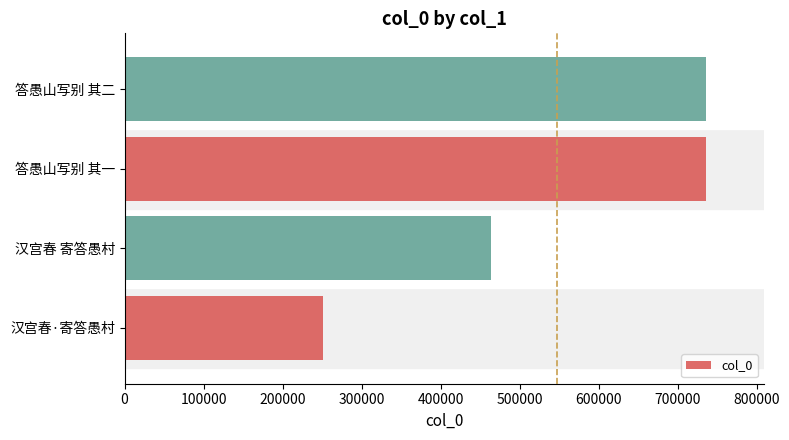

What is the difference between the maximum and minimum values?

484544